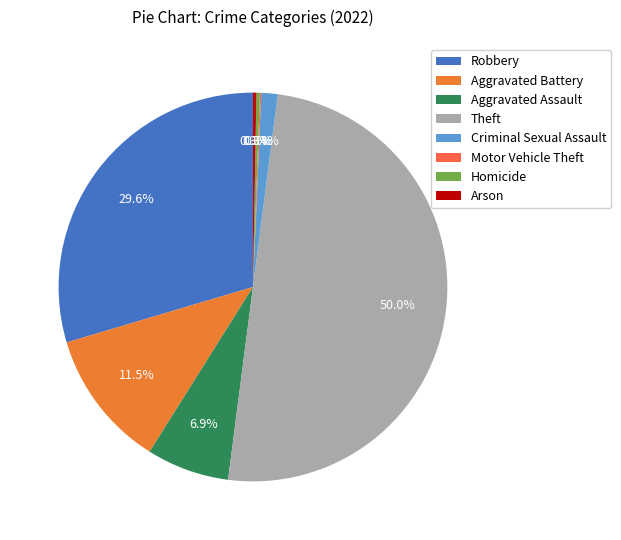

Between Aggravated Assault and Arson, which is larger?

Aggravated Assault